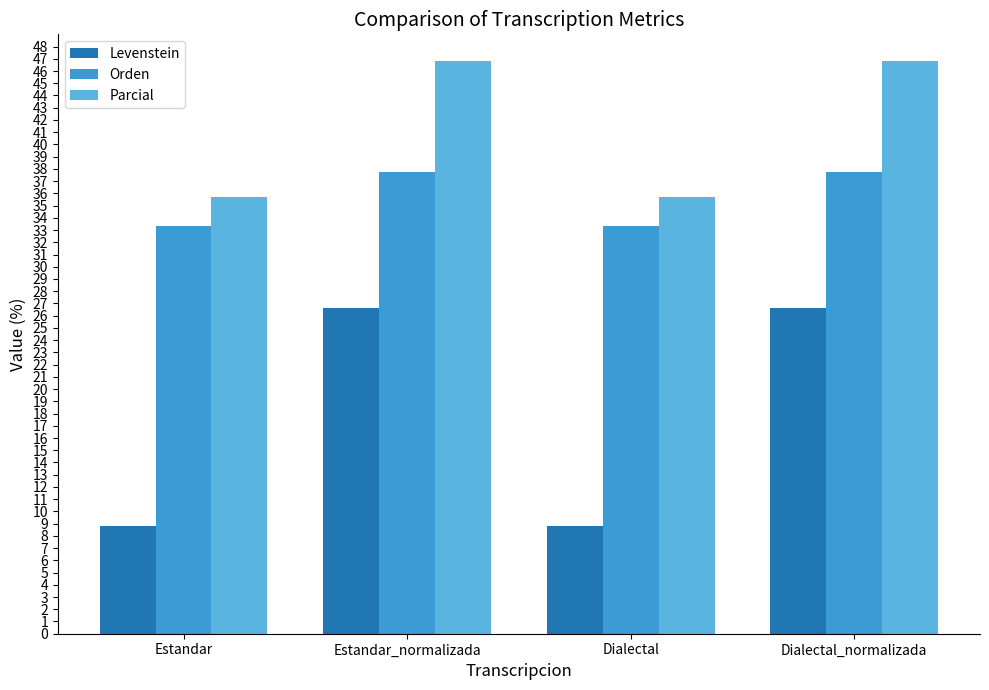

How many bars are there in total?

12